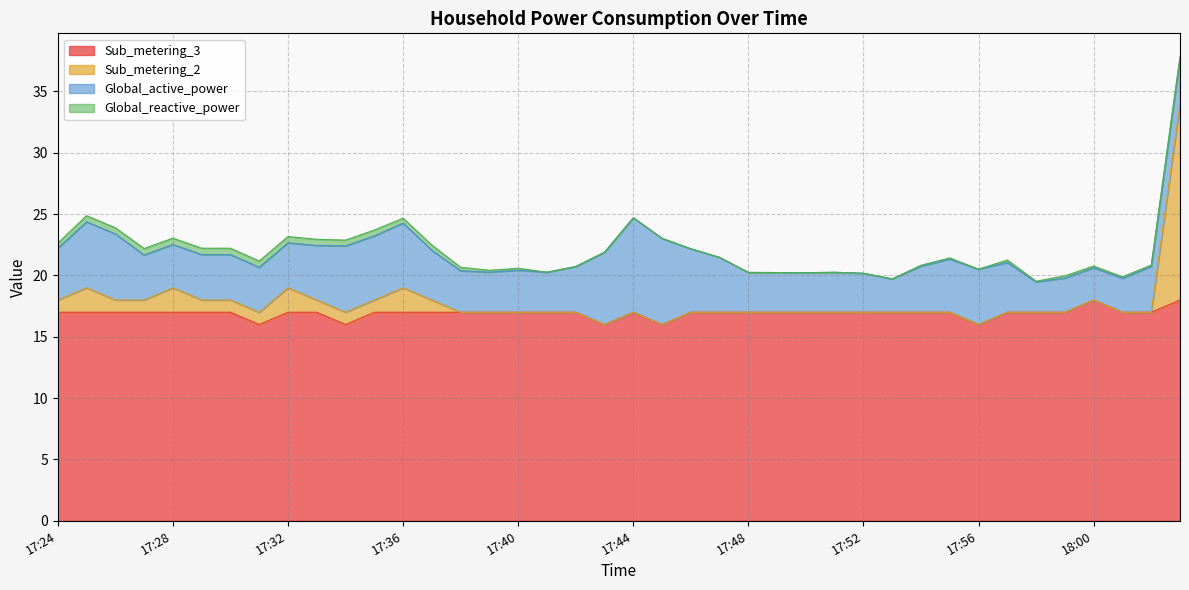

Which category has the highest value across all series?

18:03